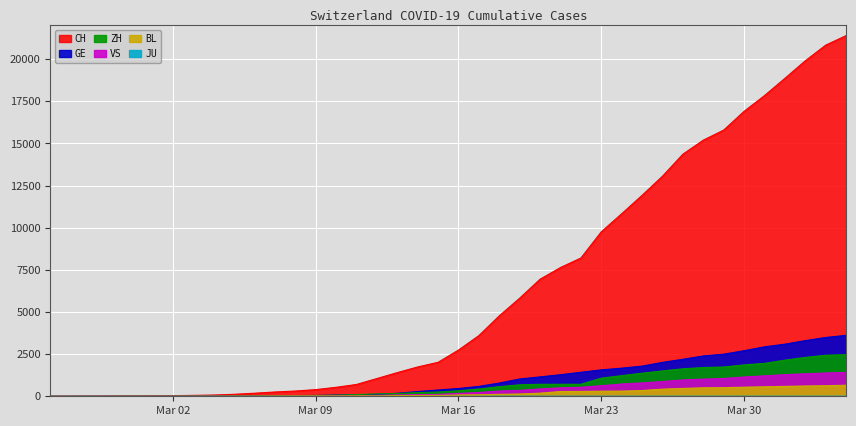

What is the average value of the ZH series?

718